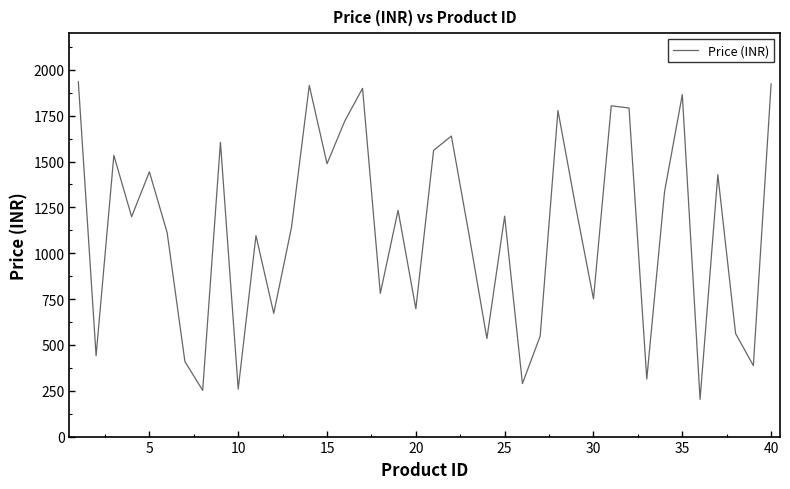

True or false: there are more than 1 points higher than both neighbors.

True